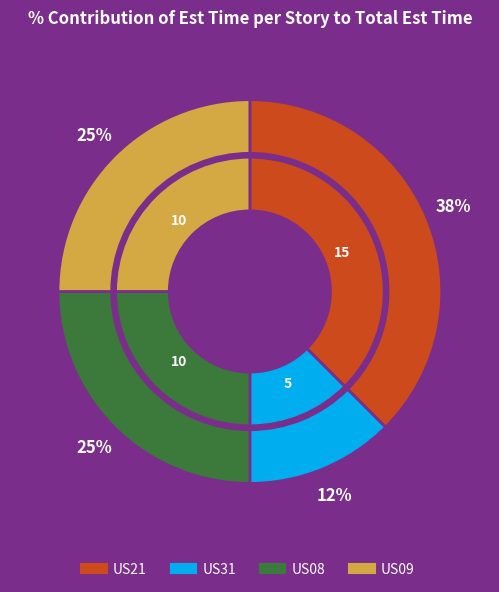

Combined, do US31 and US21 account for over 50%?

No